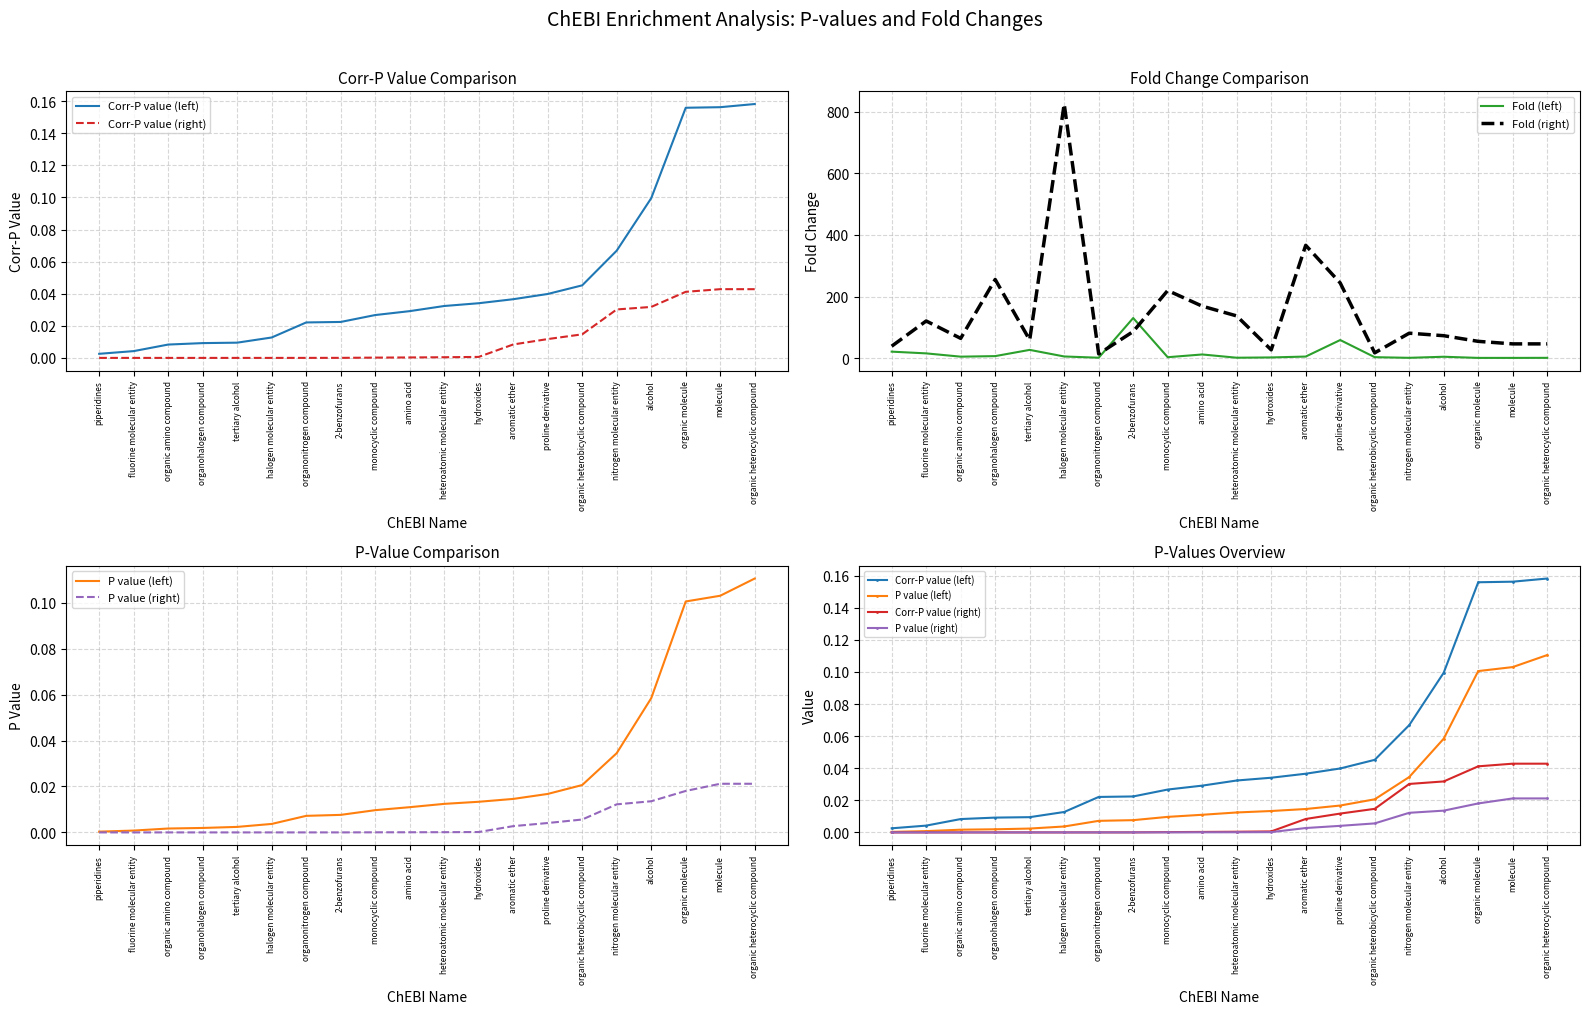

True or false: Corr-P value (right) has a value of 0.0 at organic amino compound.

True